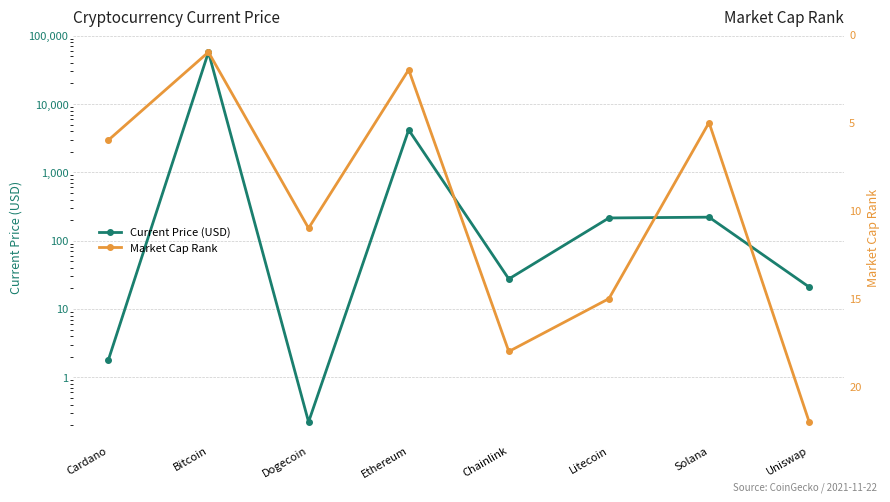

What is the difference between the highest and lowest values at Solana?

215.6